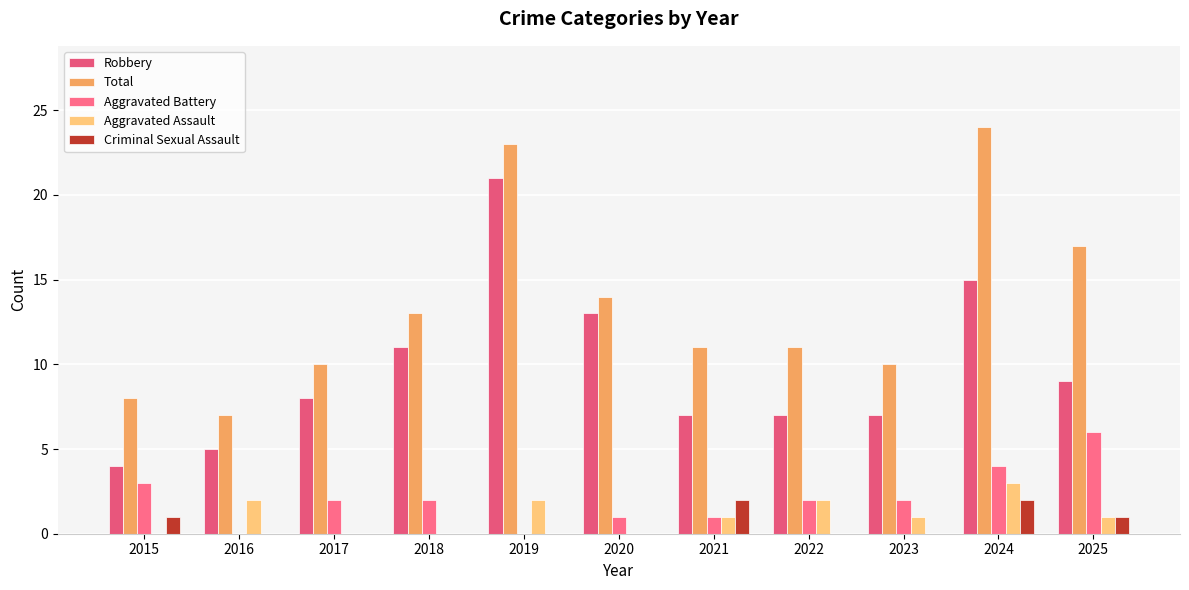

Reading left to right, list all the values displayed in this chart.

Robbery: 2015=4	2016=5	2017=8	2018=11	2019=21	2020=13	2021=7	2022=7	2023=7	2024=15	2025=9
Total: 2015=8	2016=7	2017=10	2018=13	2019=23	2020=14	2021=11	2022=11	2023=10	2024=24	2025=17
Aggravated Battery: 2015=3	2016=0	2017=2	2018=2	2019=0	2020=1	2021=1	2022=2	2023=2	2024=4	2025=6
Aggravated Assault: 2015=0	2016=2	2017=0	2018=0	2019=2	2020=0	2021=1	2022=2	2023=1	2024=3	2025=1
Criminal Sexual Assault: 2015=1	2016=0	2017=0	2018=0	2019=0	2020=0	2021=2	2022=0	2023=0	2024=2	2025=1